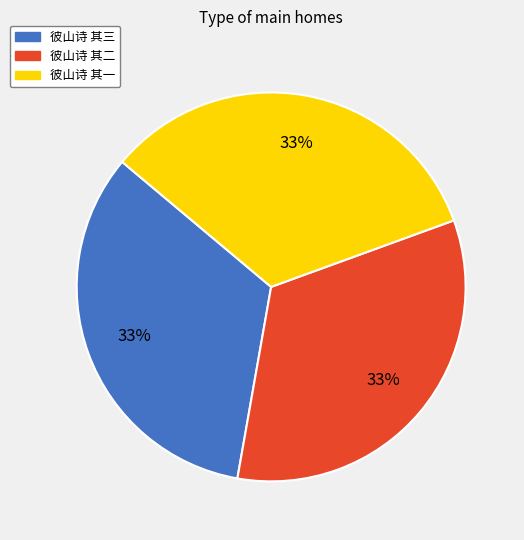

Do 彼山诗 其一 and 彼山诗 其三 together represent more than half of the pie?

Yes